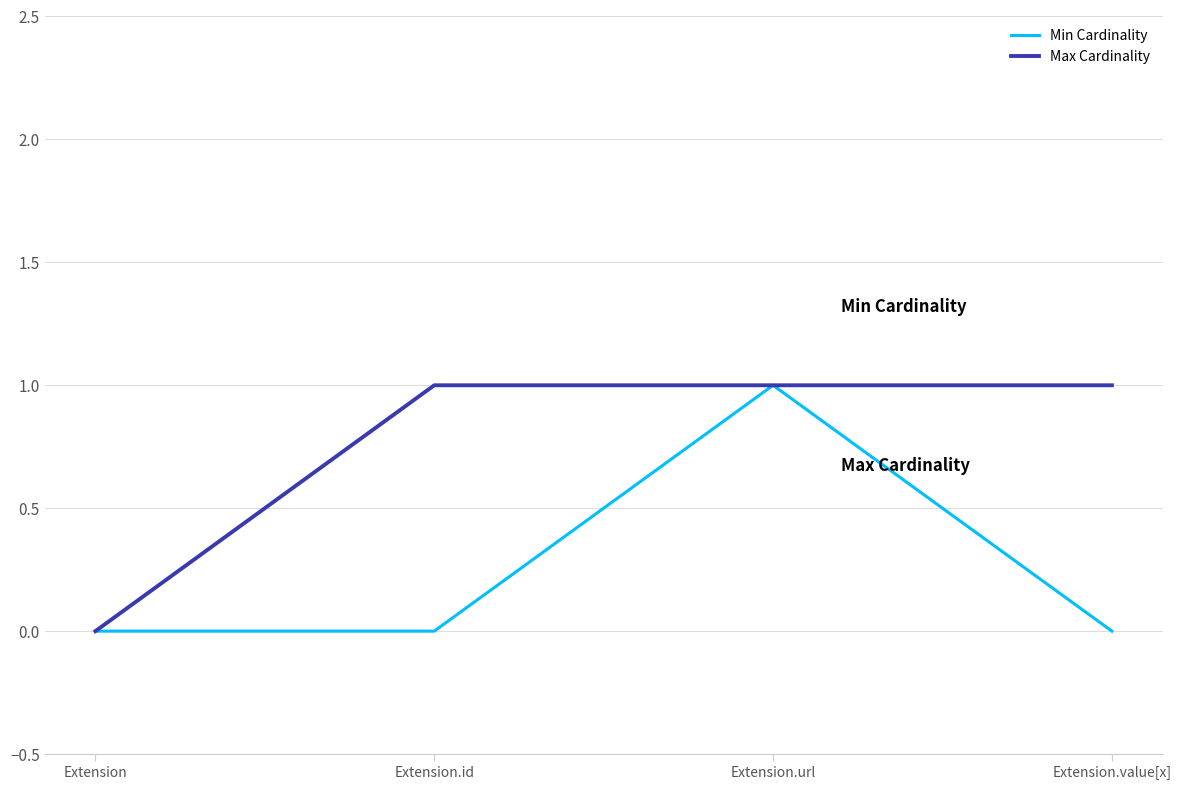

The value of Min Cardinality at Extension.id is 0. True or false?

True